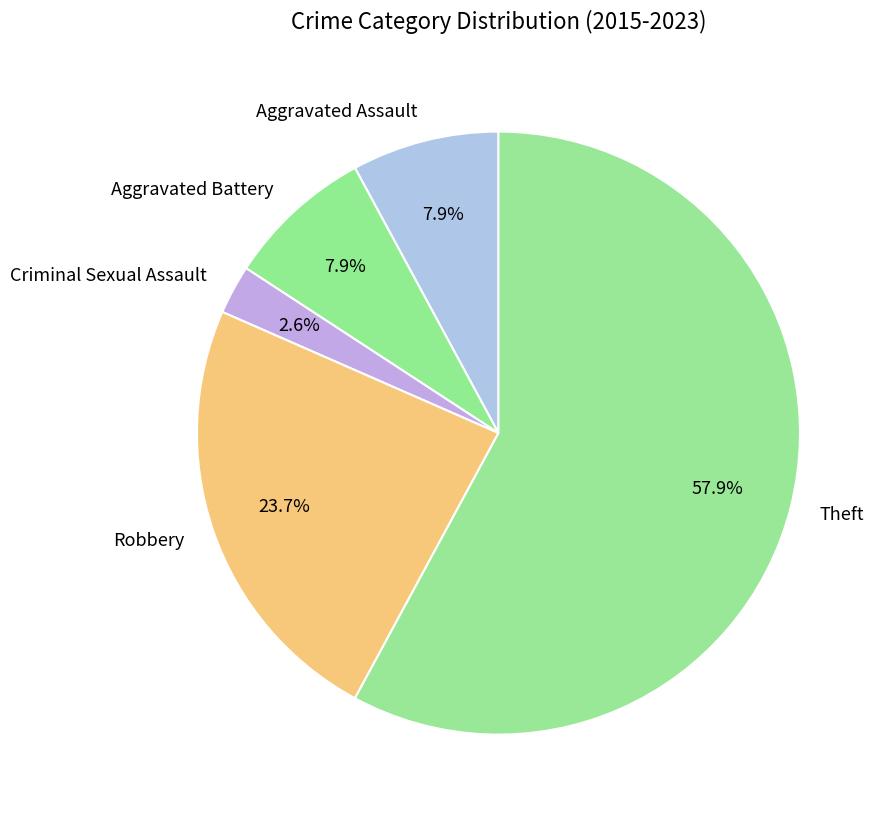

To the nearest percent, what is the difference between the largest and smallest slice percentages?

55%